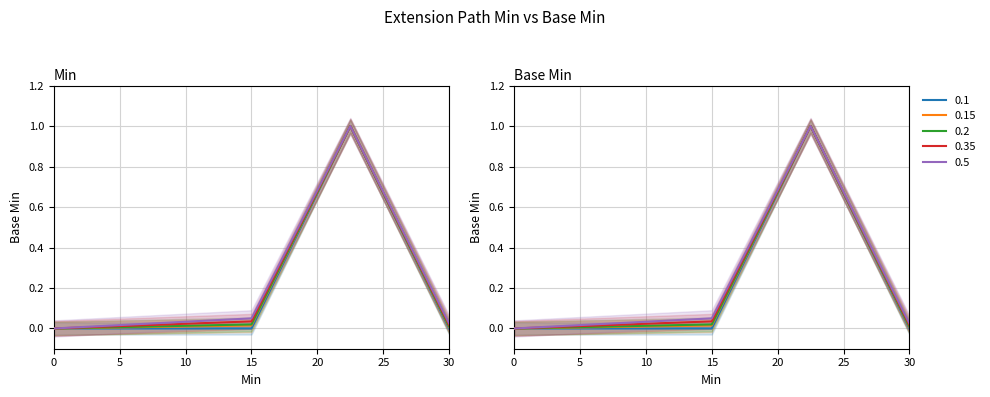

Does the chart have visible grid lines?

Yes